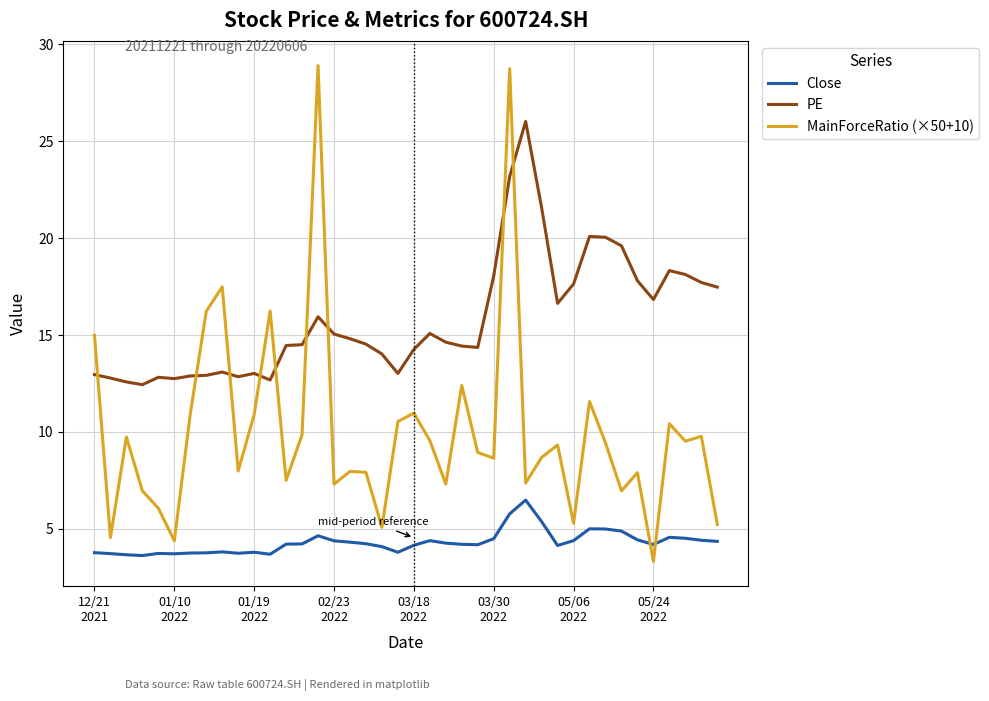

Rank the series by their maximum value, from lowest to highest.

Close, PE, MainForceRatio (×50+10)